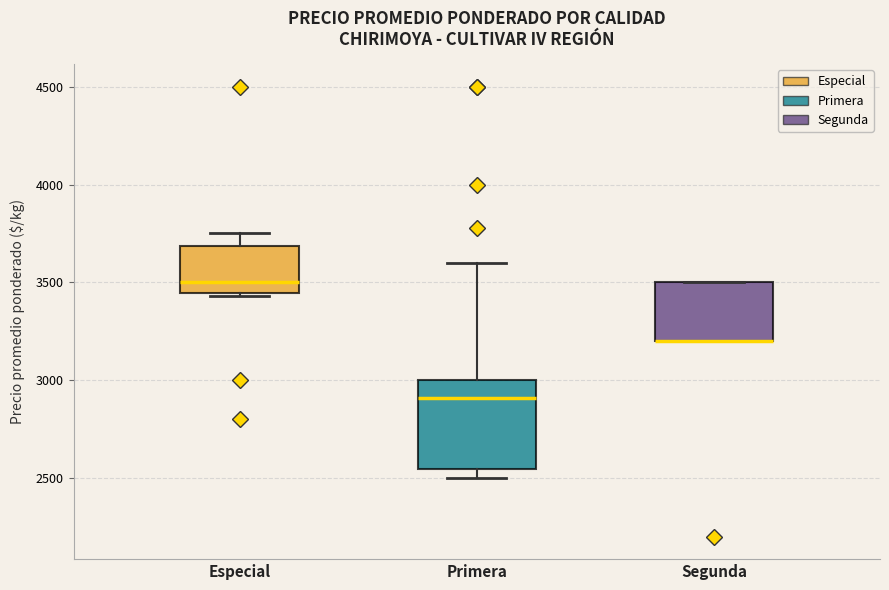

Reading left to right, transcribe this box plot: for each box, give where its median line is, the range the box spans, and where its two whiskers end, as read against the y-axis. The values are not printed on the chart, so give them approximately, as read against the axis.

Especial: median 3500, box 3450 to 3700, whiskers 3450 (just below the box's lower edge) to 3750
Primera: median 2900, box 2550 to 3000, whiskers 2500 to 3600
Segunda: median 3200 (drawn on the box's lower edge), box 3200 to 3500, whiskers 3200 to 3500